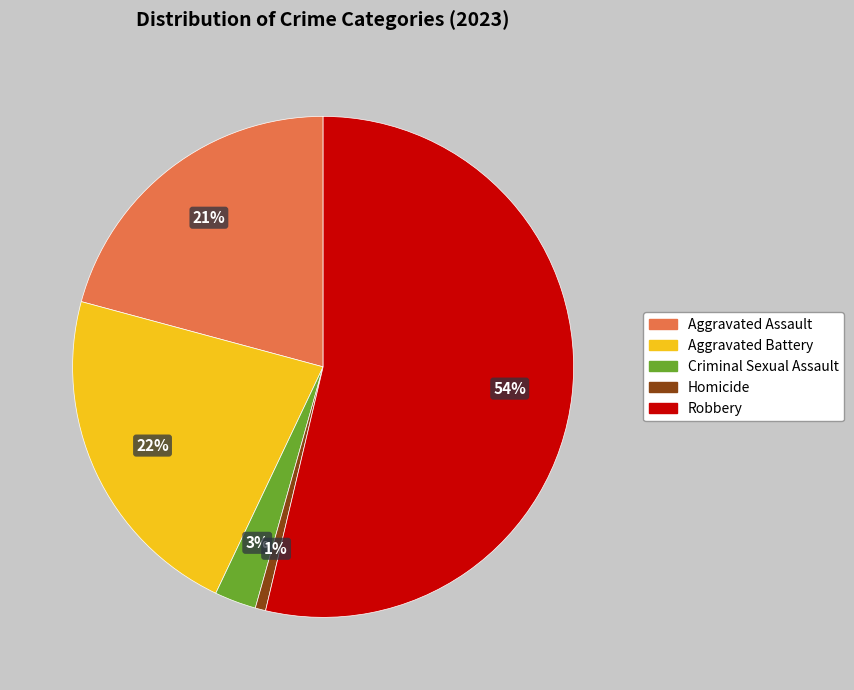

How many segments does this pie chart have?

5